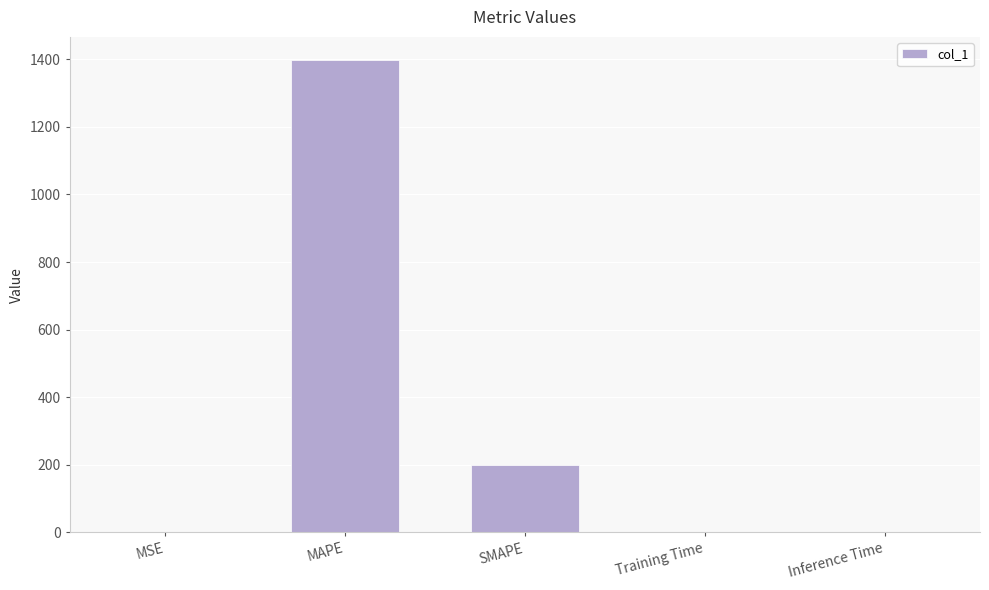

Is it true that the value at SMAPE is 139.1?

False